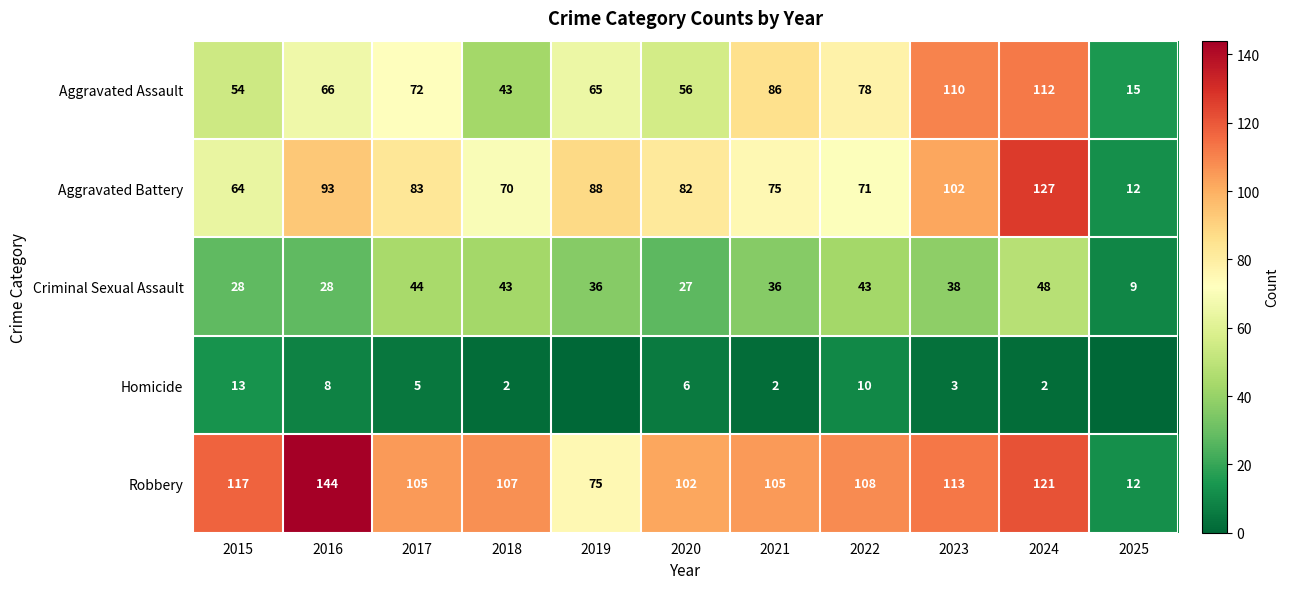

What is the total value across all series at 2022?

310